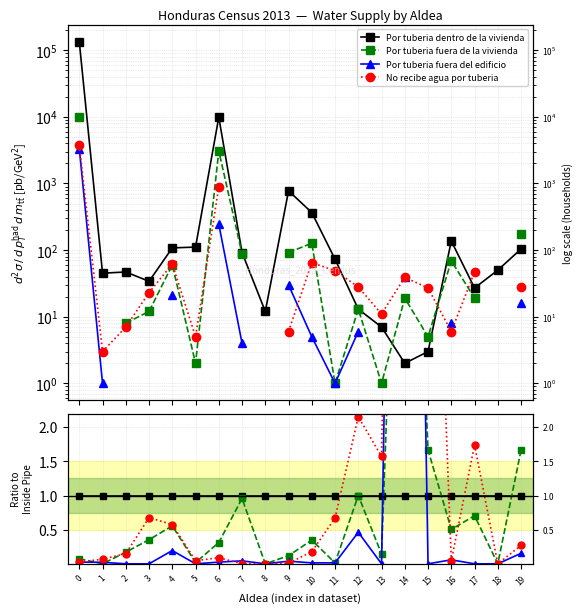

In Por tuberia fuera de la vivienda, how many points are lower than both neighbors (excluding endpoints)?

7